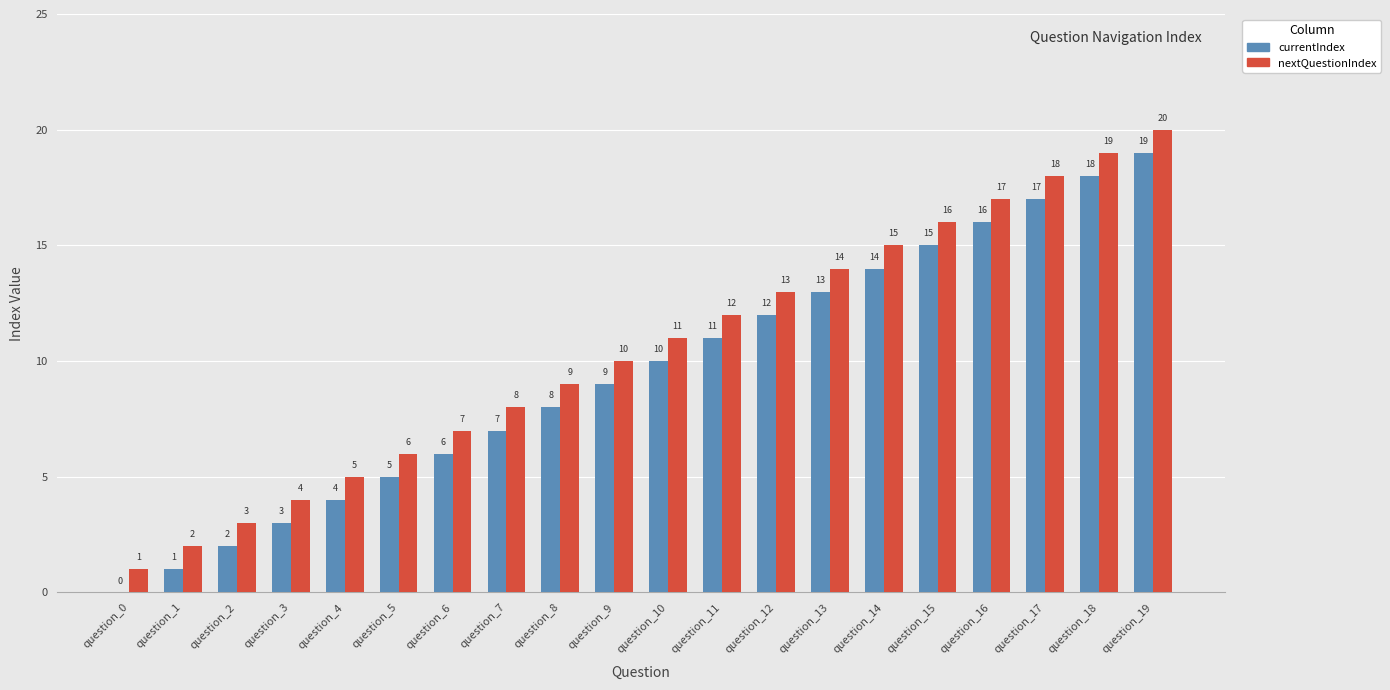

At which label is currentIndex closest to 9?

question_9